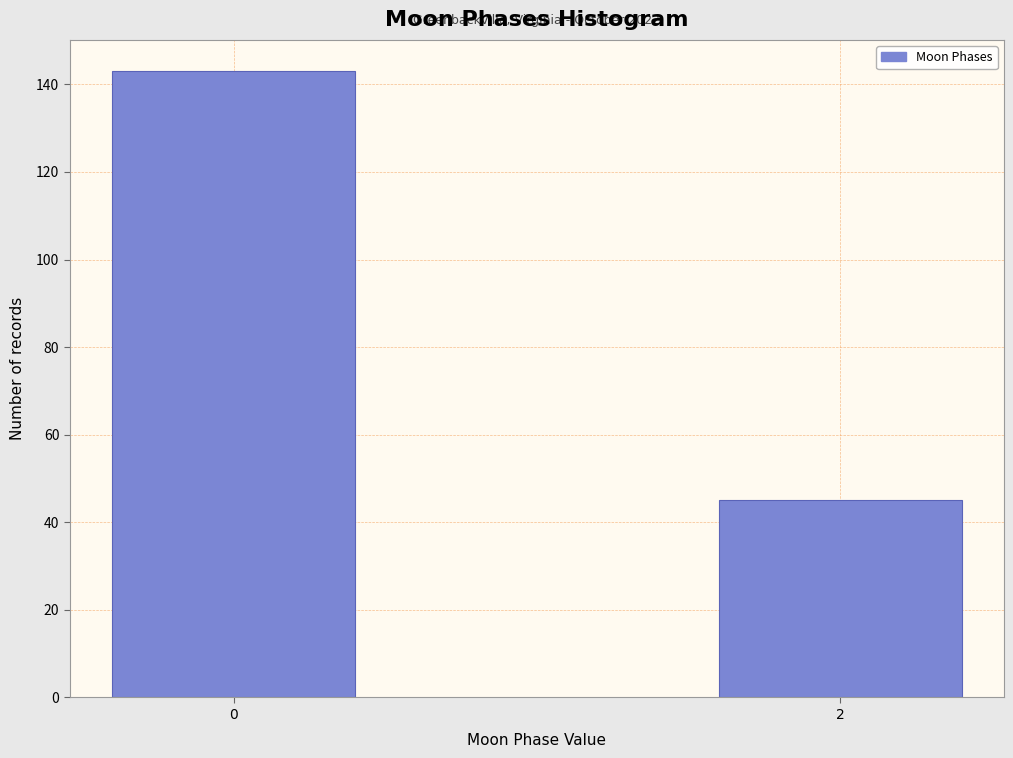

Reading right to left, what are all the values shown in this chart?

45	143